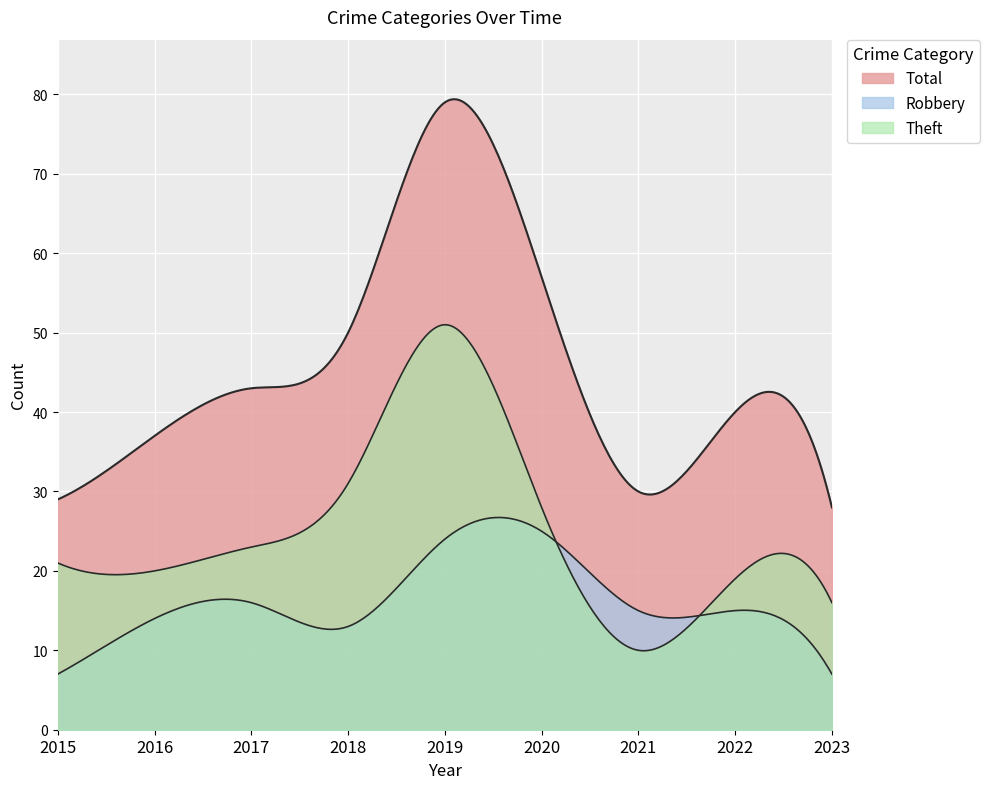

How many categories are shown in the chart?

300